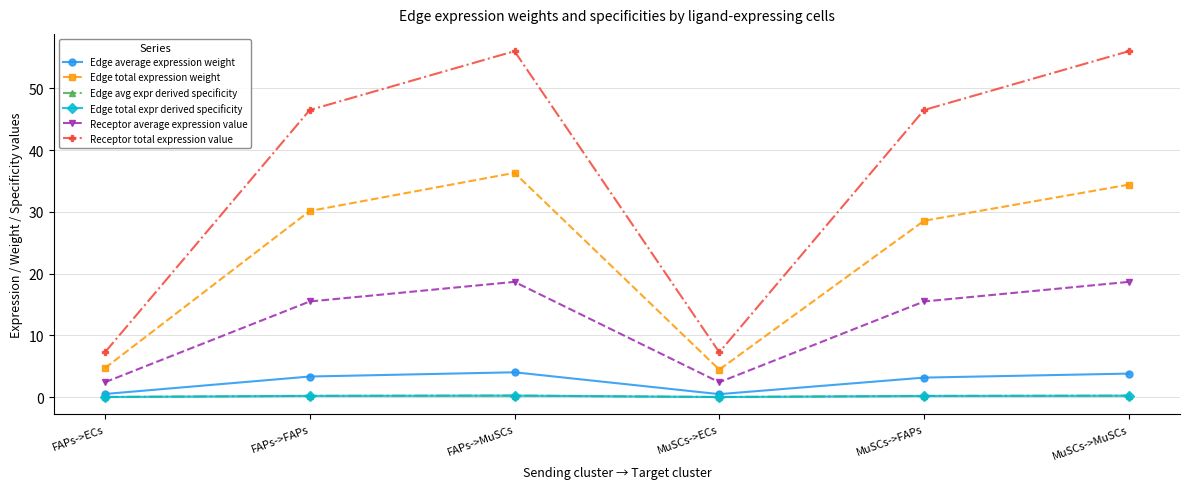

Between MuSCs->ECs and MuSCs->MuSCs, which series saw the biggest shift?

Receptor total expression value